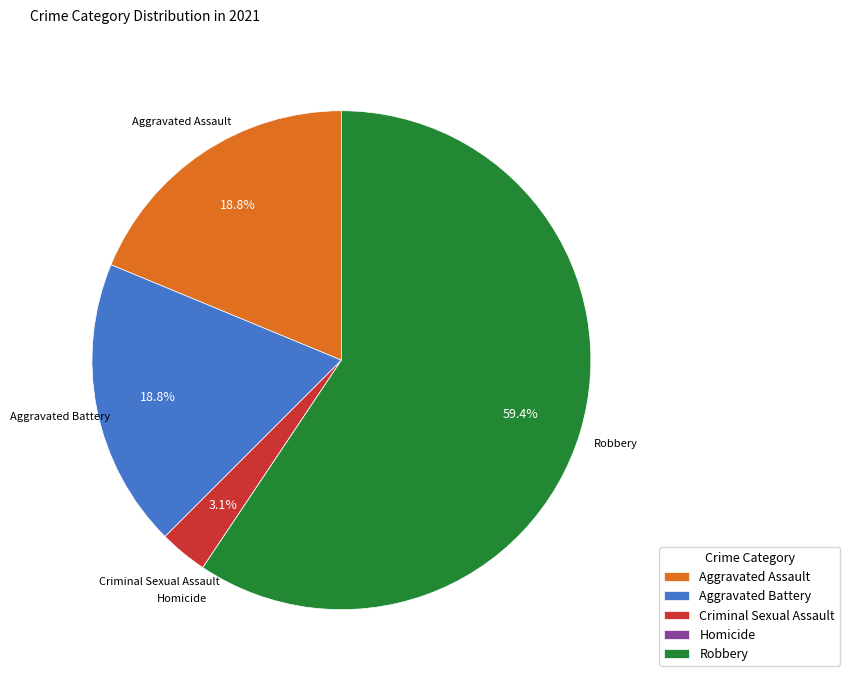

The Aggravated Battery slice represents 29% of the pie. True or false?

False